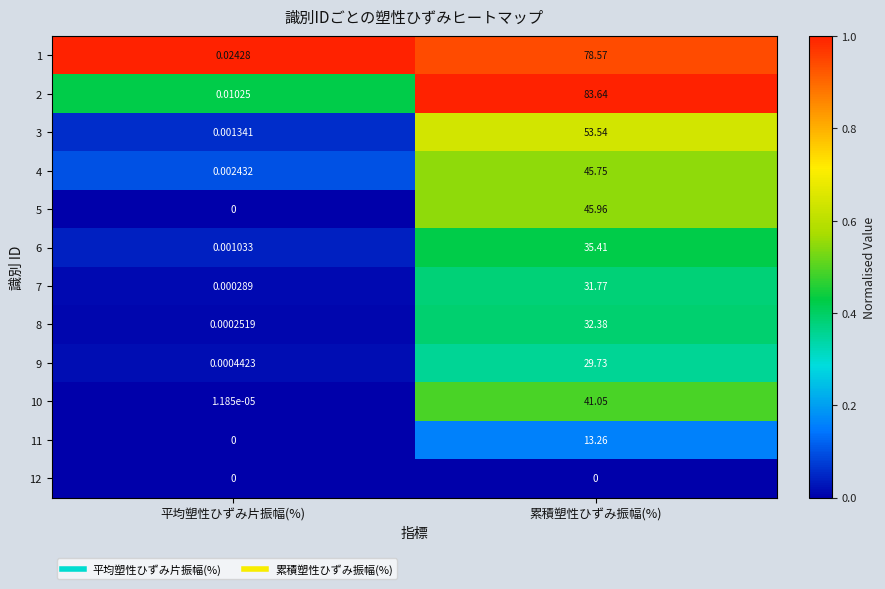

Rank the categories by 2 value from lowest to highest.

平均塑性ひずみ片振幅(%), 累積塑性ひずみ振幅(%)